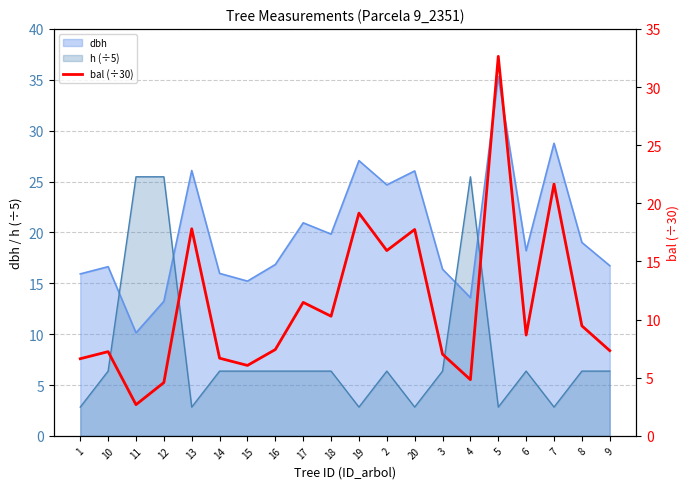

Where do h (÷5) and dbh first cross each other?

10 and 11